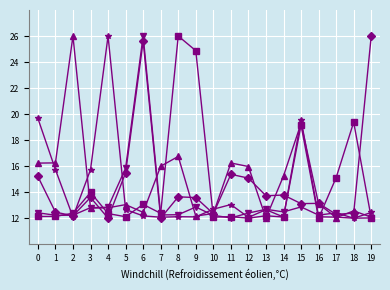

Count the number of data series in this chart.

5